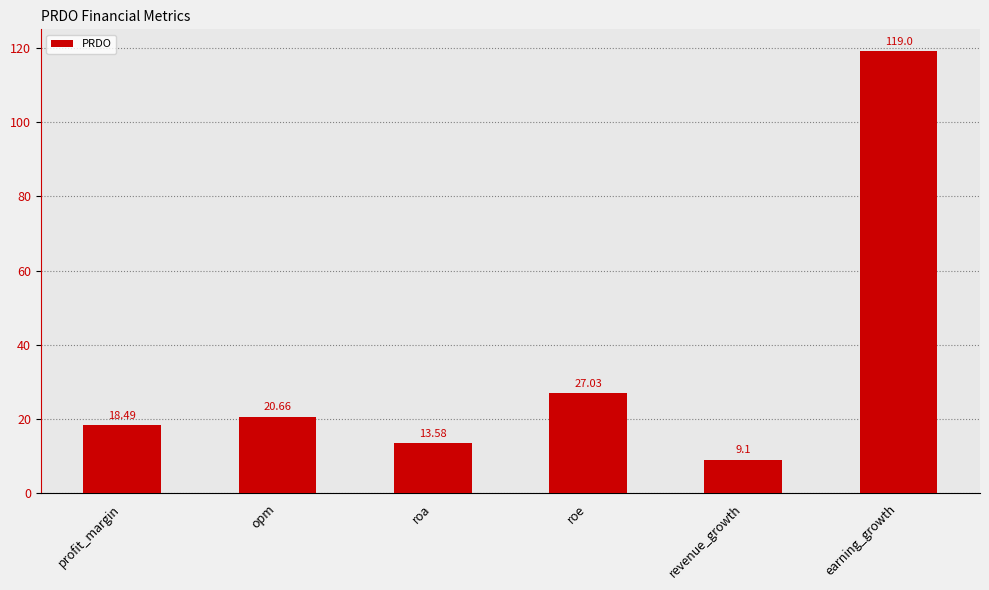

What is the average value?

34.6